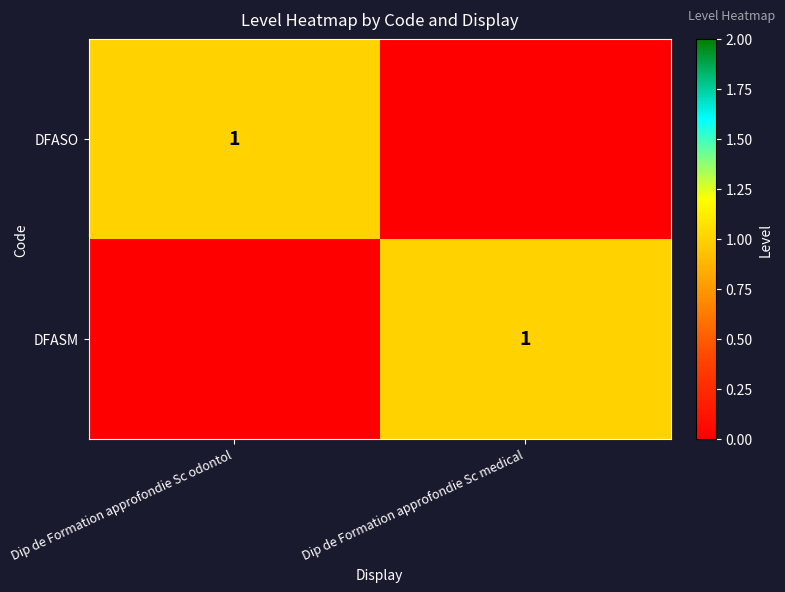

At how many categories does at least one series exceed 0?

2